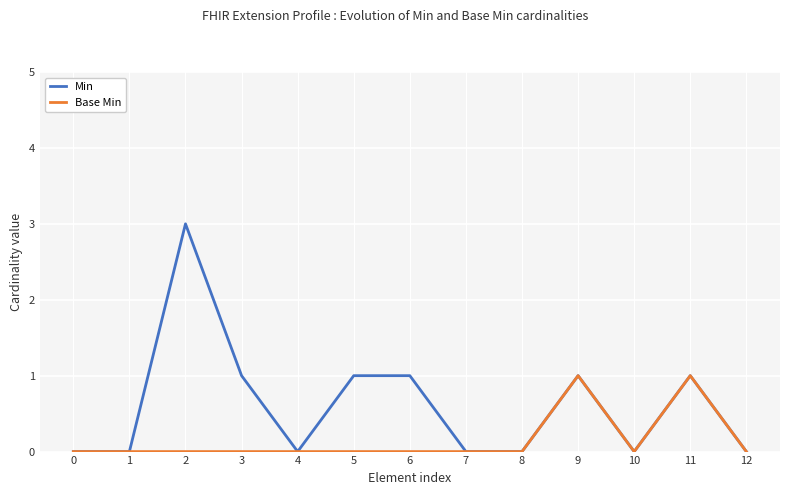

Which series changed the most between 1 and 4?

Min